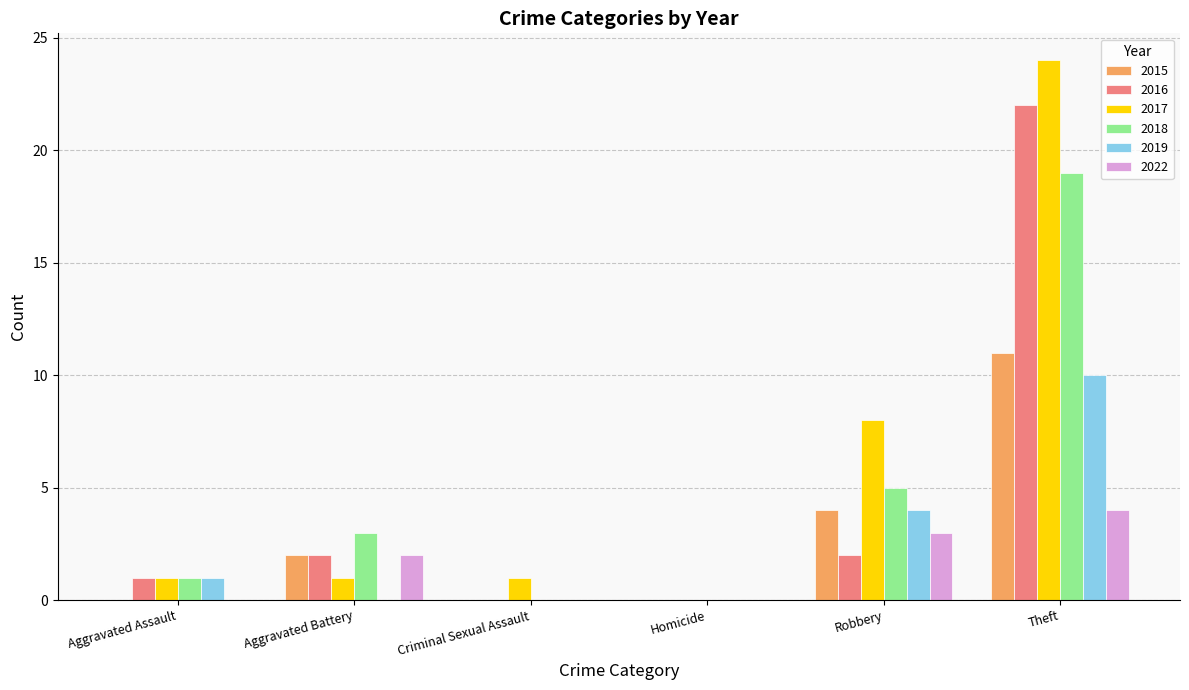

At which label does 2018 reach its peak?

Theft